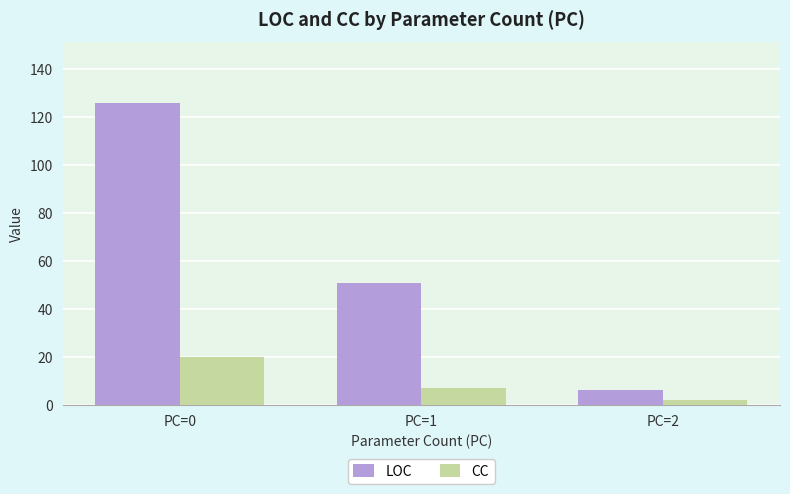

How many bars are there in each group?

2